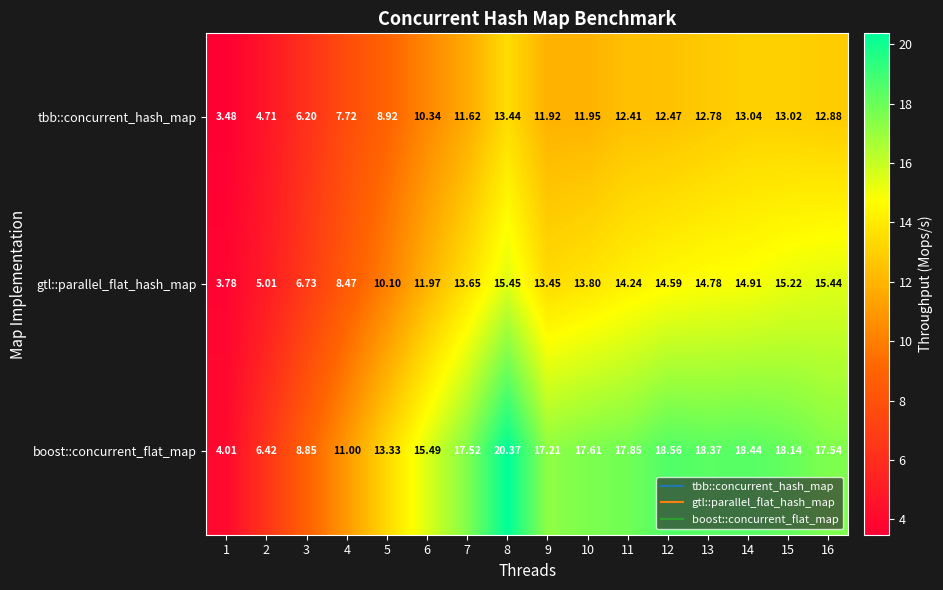

List the series in order of their peak value, highest first.

boost::concurrent_flat_map, gtl::parallel_flat_hash_map, tbb::concurrent_hash_map